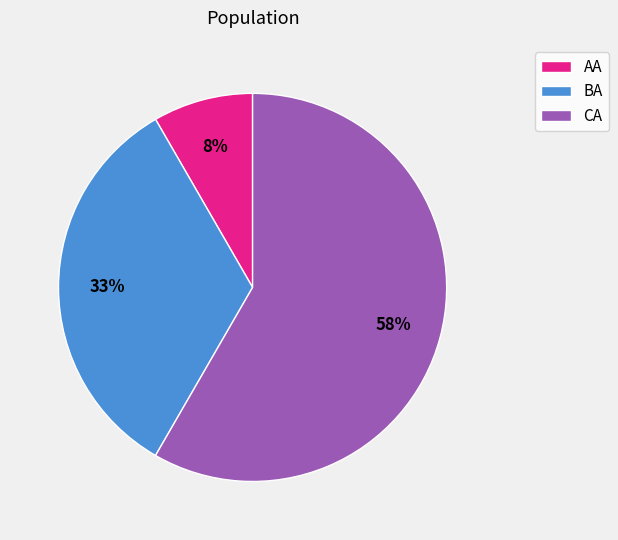

To the nearest percent, what is the average slice percentage?

33%